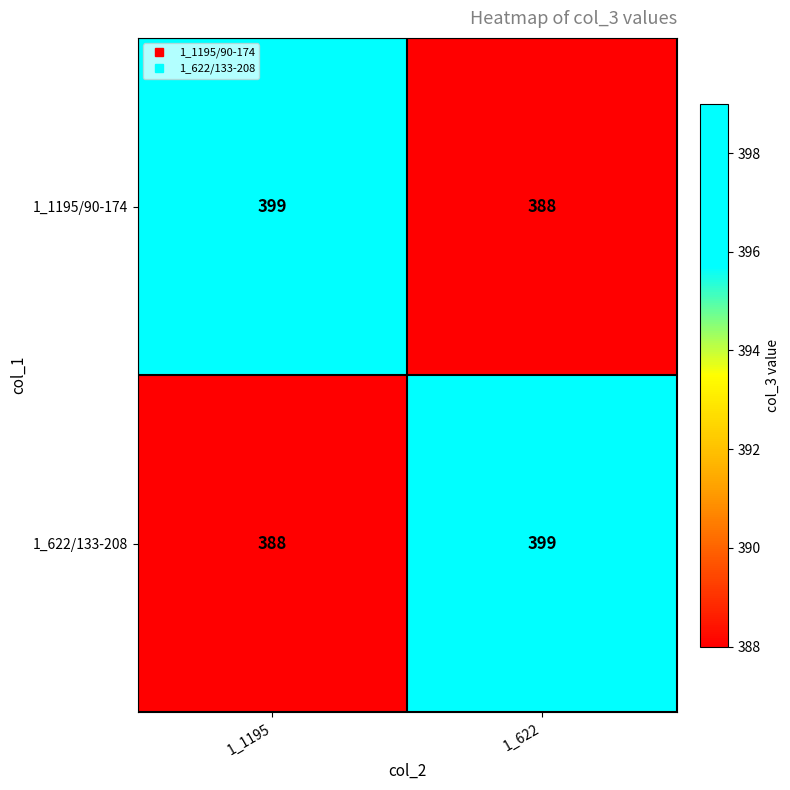

What is the total value across all series at 1_622?

787